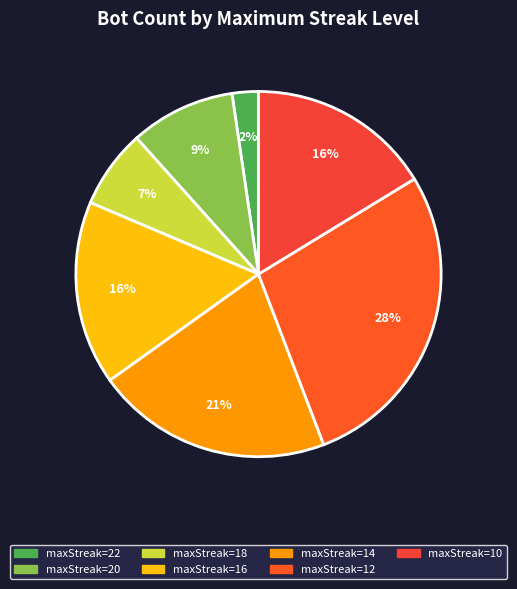

To the nearest percent, what is the difference between the largest and smallest slice percentages?

26%